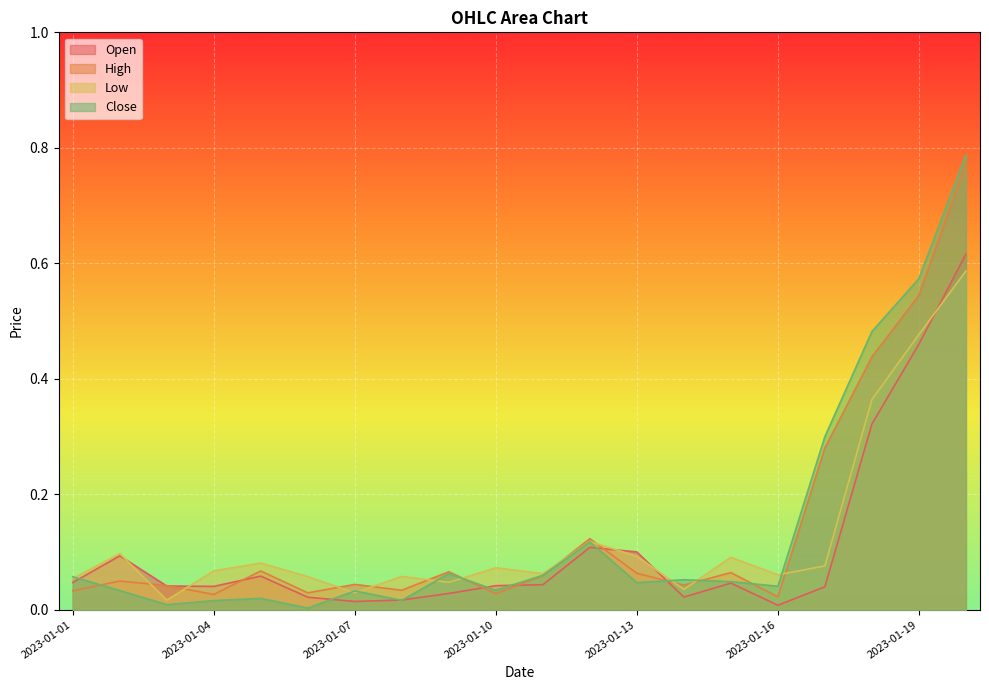

Reading right to left, what are all the values shown in this chart?

Open: 0.6	0.5	0.3	0.0	0.0	0.0	0.0	0.1	0.1	0.0	0.0	0.0	0.0	0.0	0.0	0.1	0.0	0.0	0.1	0.0
High: 0.8	0.5	0.4	0.3	0.0	0.1	0.0	0.1	0.1	0.1	0.0	0.1	0.0	0.0	0.0	0.1	0.0	0.0	0.0	0.0
Low: 0.6	0.5	0.4	0.1	0.1	0.1	0.0	0.1	0.1	0.1	0.1	0.0	0.1	0.0	0.1	0.1	0.1	0.0	0.1	0.1
Close: 0.8	0.6	0.5	0.3	0.0	0.0	0.1	0.0	0.1	0.1	0.0	0.1	0.0	0.0	0.0	0.0	0.0	0.0	0.0	0.1